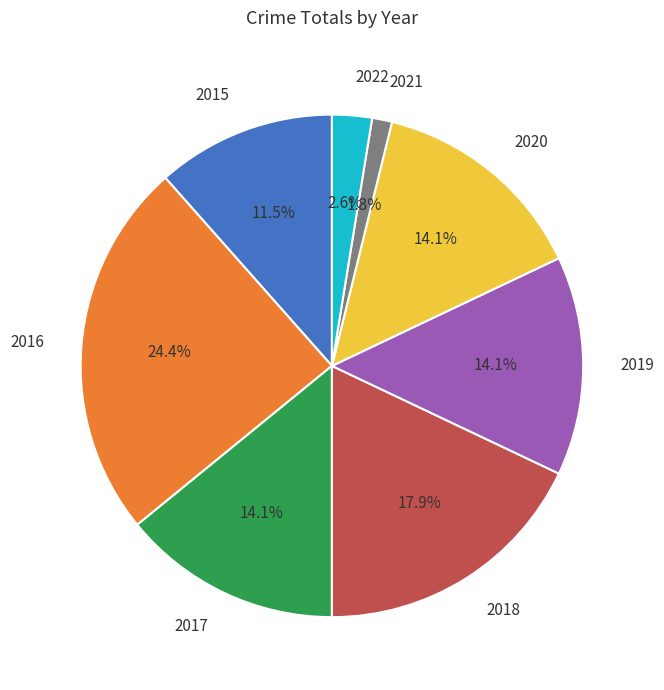

Which has a higher value, 2016 or 2017?

2016